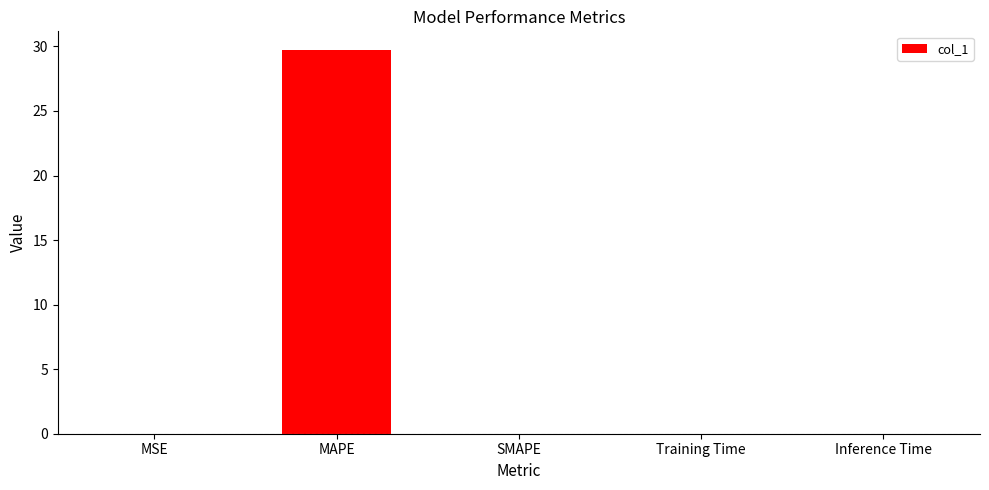

Does the chart contain stacked bars?

No